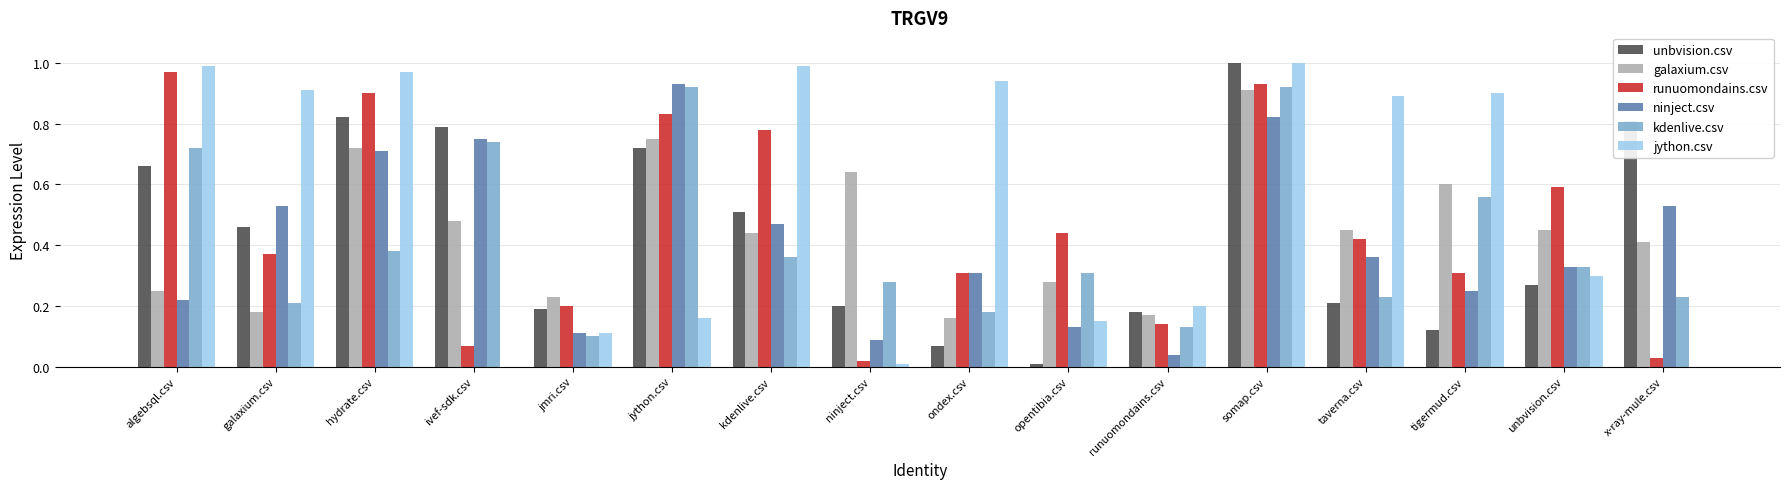

Is the value of unbvision.csv at x-ray-mule.csv greater than the value of ninject.csv at jython.csv?

No